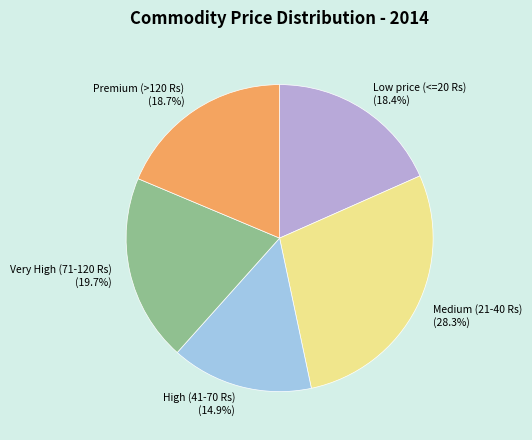

Is there a majority slice in this chart?

No